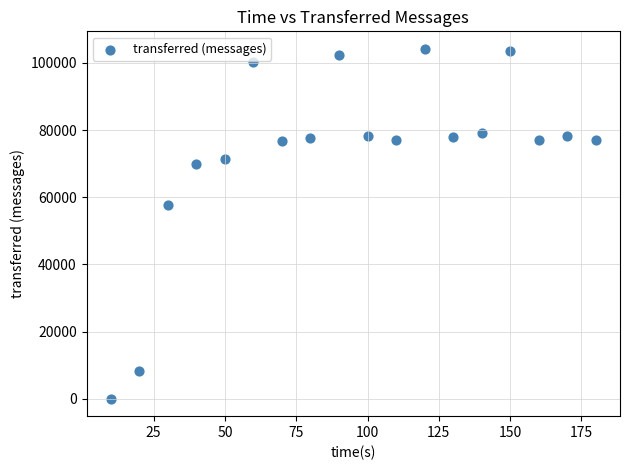

What Y value in the scatter plot is closest to 52090?

57600